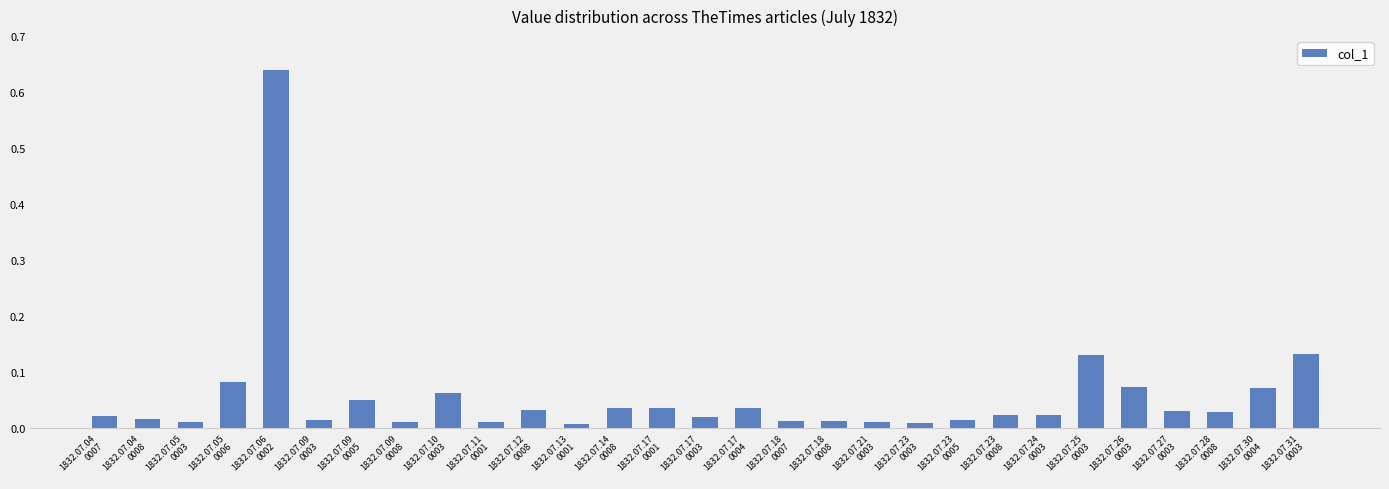

What is the sum of all values?

1.7